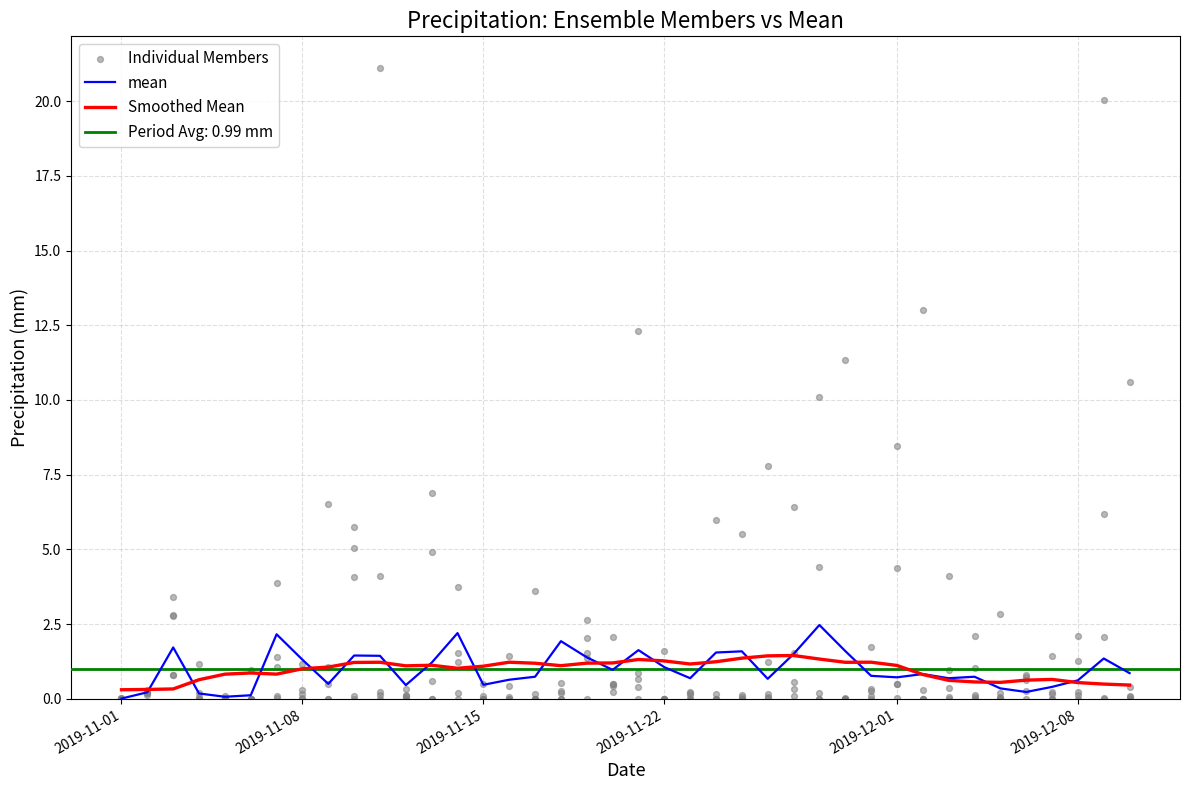

Which series has the largest total across all categories?

mean